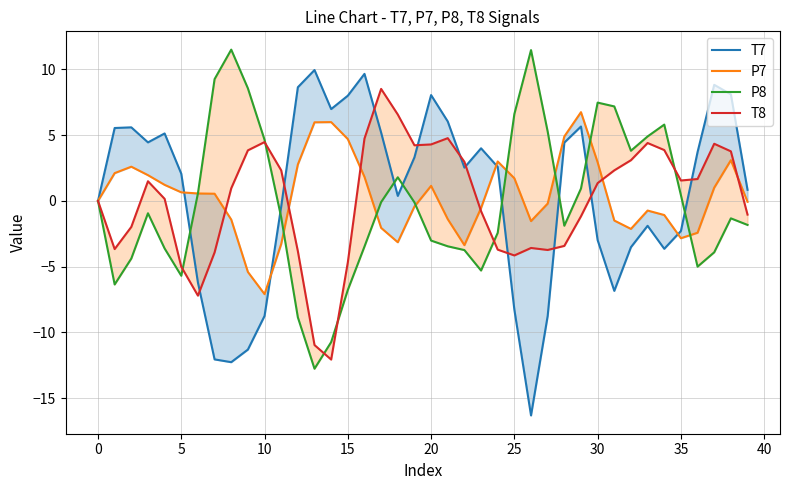

After their last crossing, which series has the higher values: T7 or P7?

T7